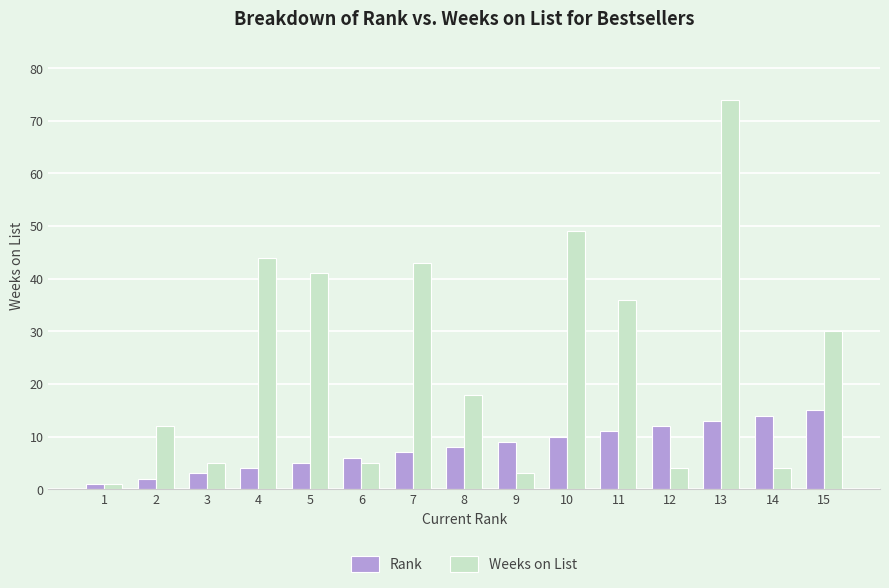

Reading left to right, extract all data points from this chart.

Rank: 1=1	2=2	3=3	4=4	5=5	6=6	7=7	8=8	9=9	10=10	11=11	12=12	13=13	14=14	15=15
Weeks on List: 1=1	2=12	3=5	4=44	5=41	6=5	7=43	8=18	9=3	10=49	11=36	12=4	13=74	14=4	15=30